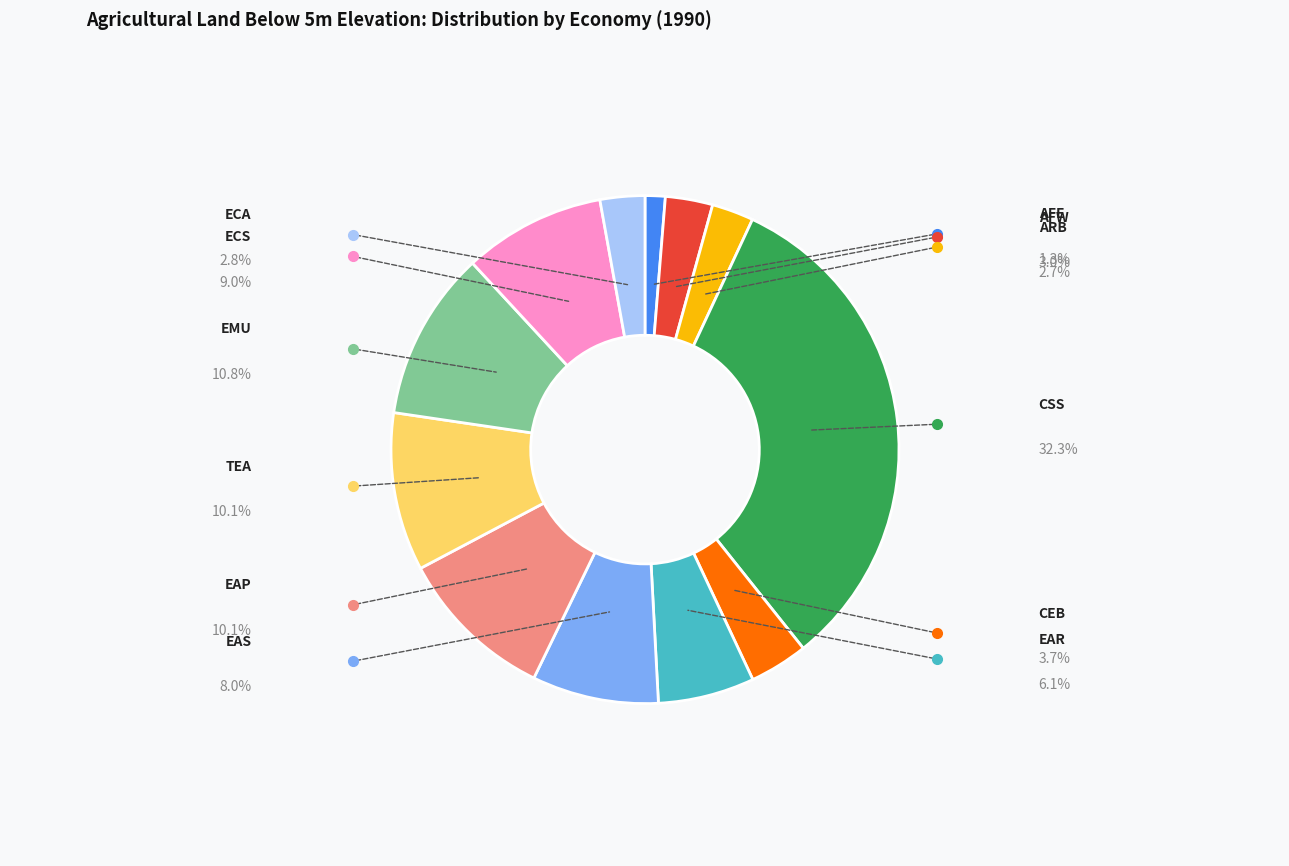

Does any single category account for the majority?

No